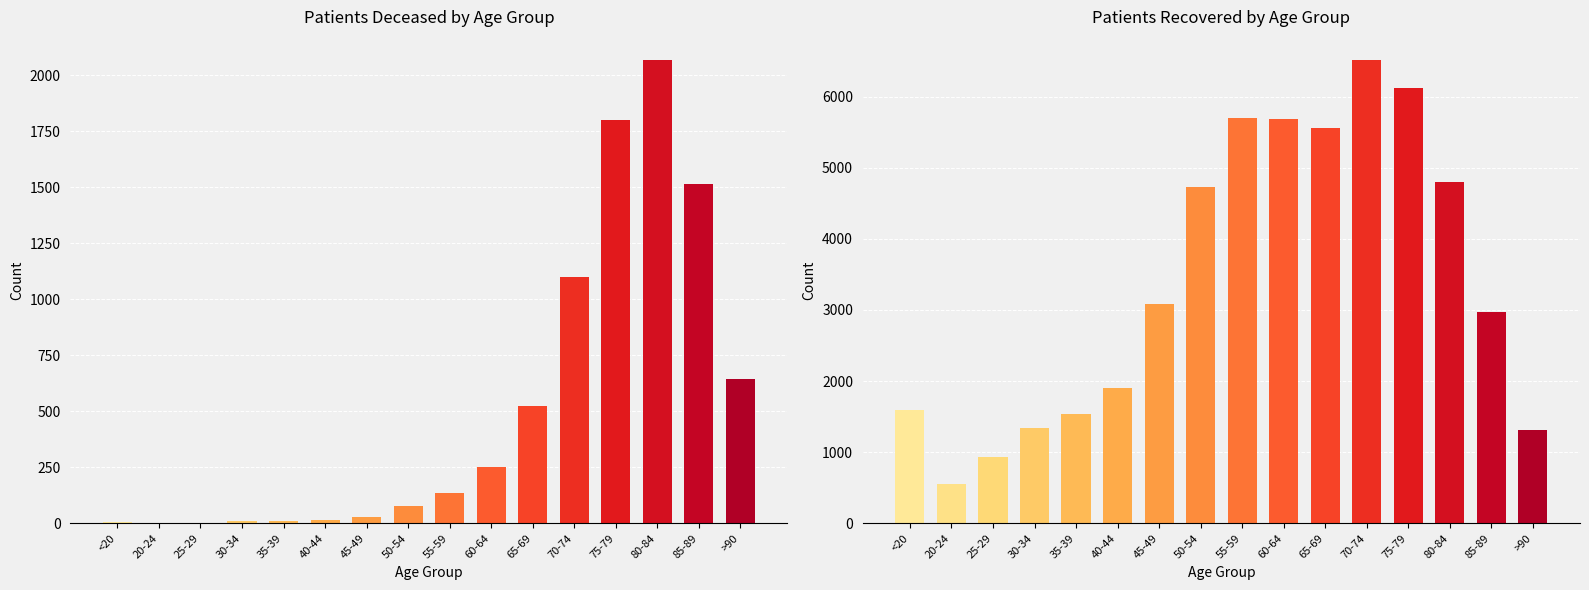

What is the approximate value of patients_recovered at 60-64, to the nearest 100?

5700